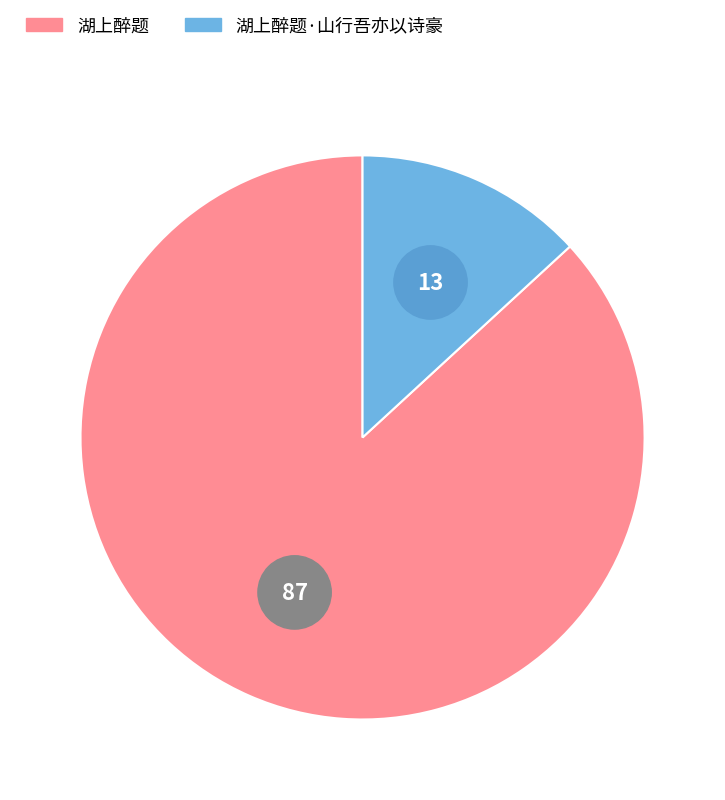

Between 湖上醉题·山行吾亦以诗豪 and 湖上醉题, which is larger?

湖上醉题